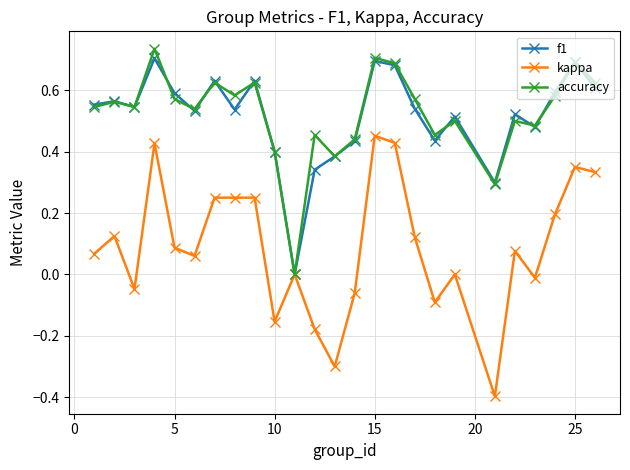

What is the minimum value shown in the chart?

-0.4